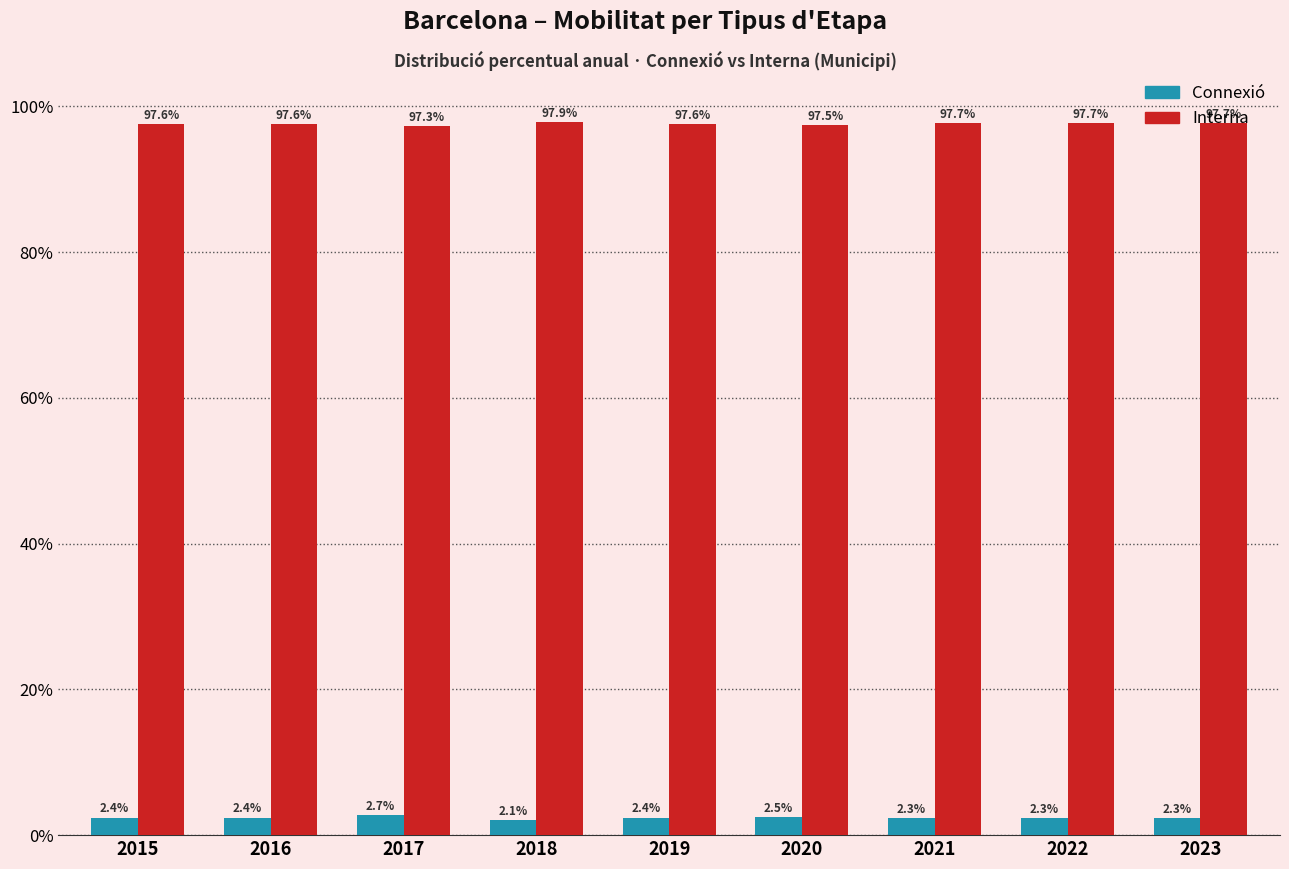

Are the bars horizontal?

No